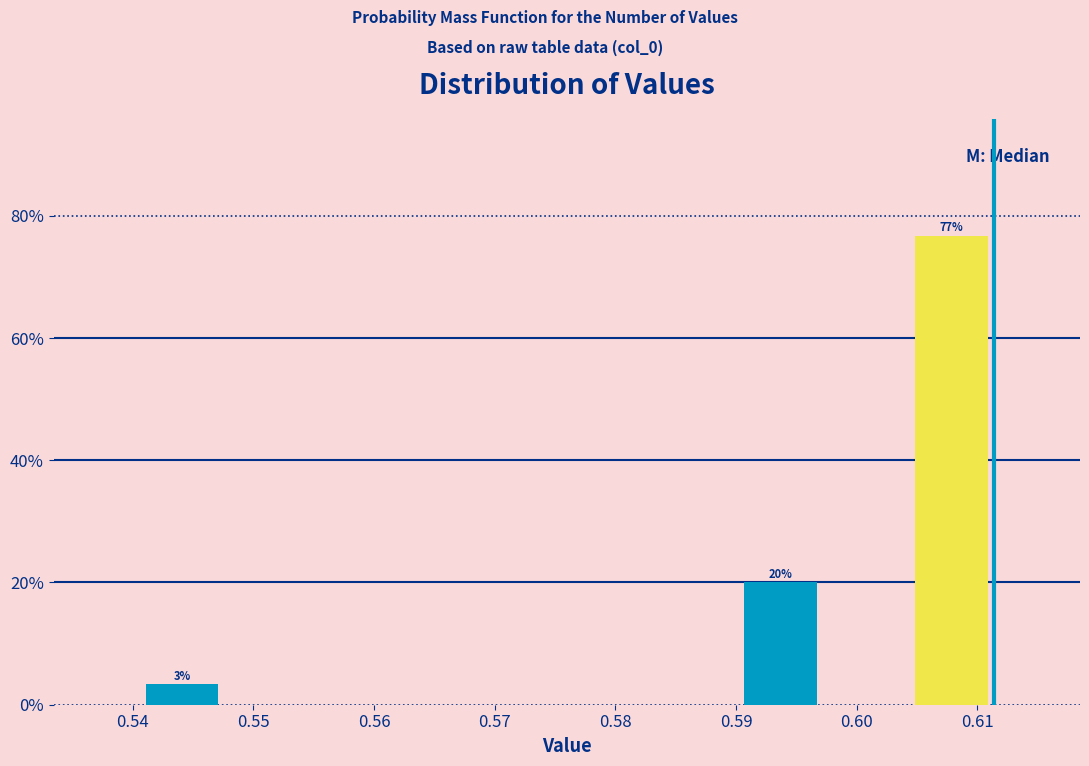

Which range on the x-axis has the tallest bar?

0.604 to 0.611